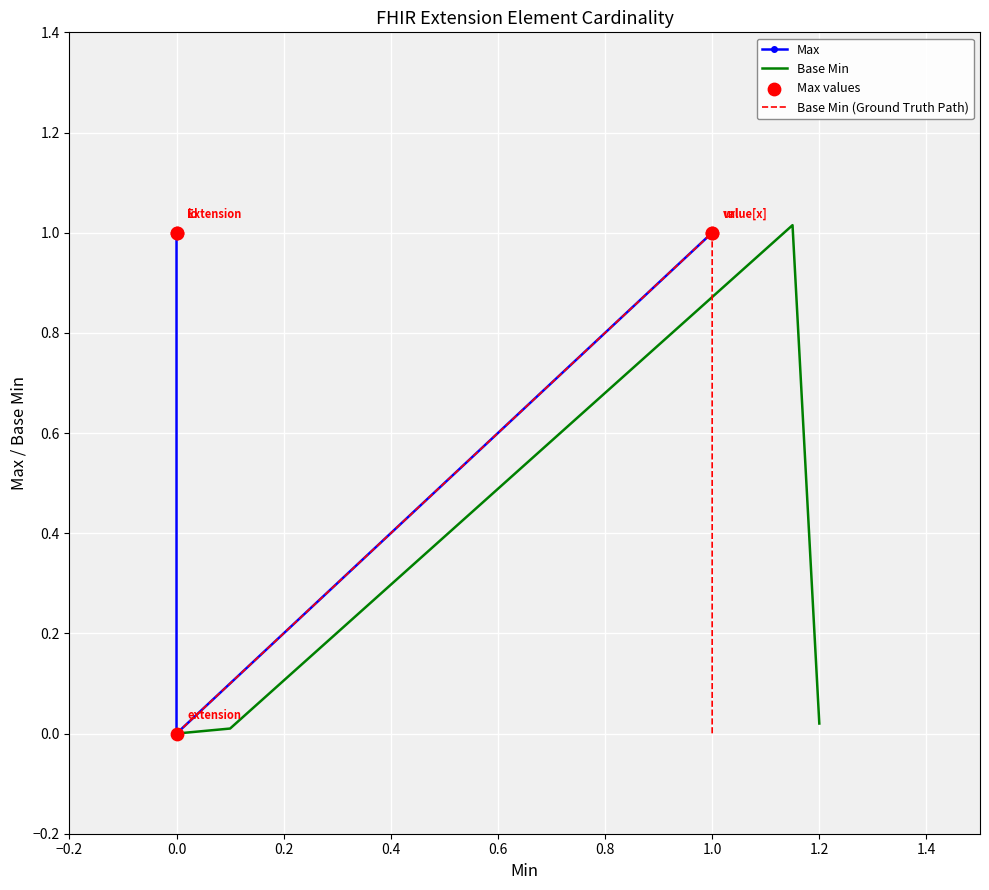

Which series has the largest Y range (max minus min)?

Base Min